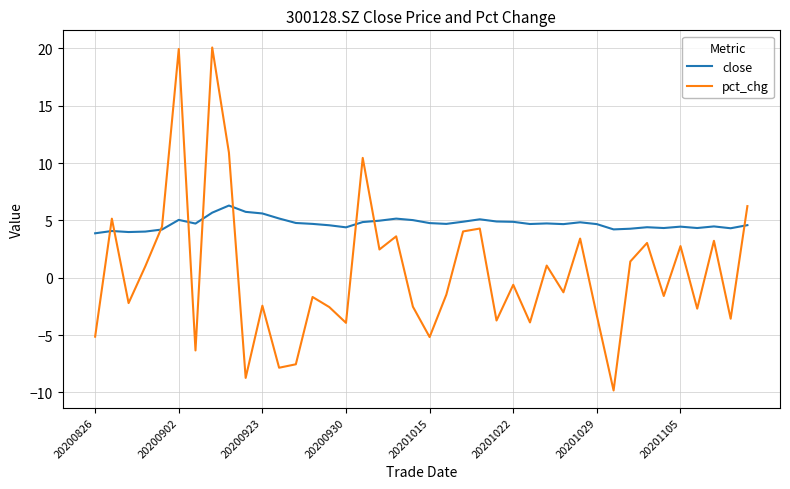

What is the maximum value for close?

6.3